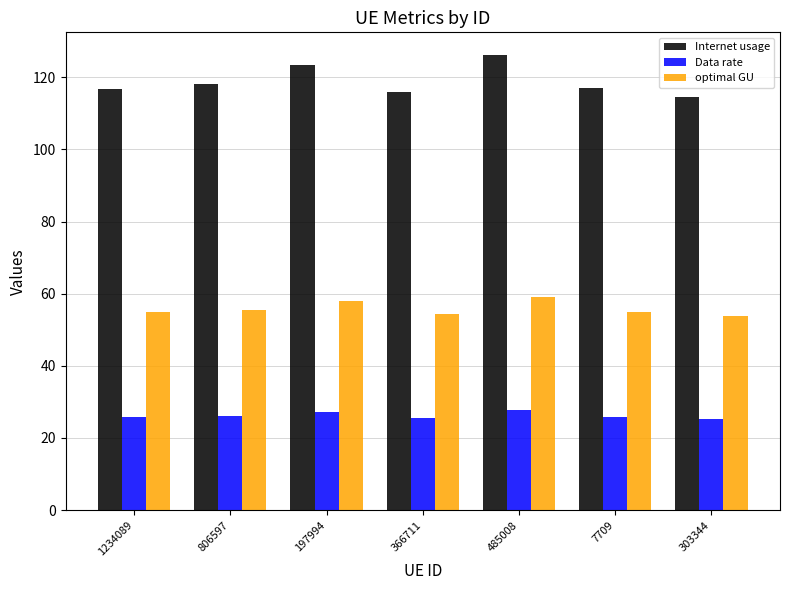

What is the greatest value displayed?

126.2